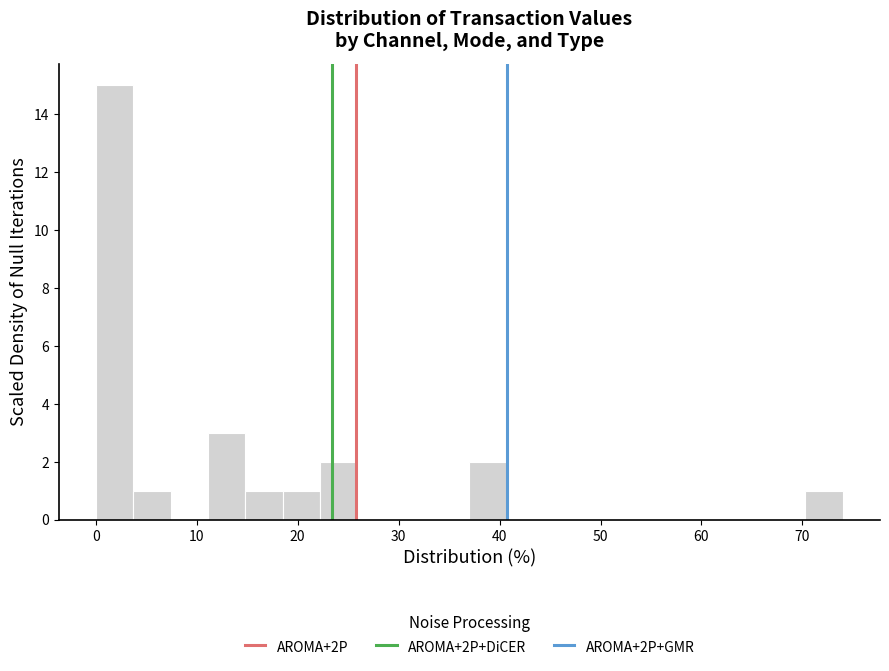

Around what value on the x-axis is the tallest bar? Give the approximate position of its centre, as read against the axis.

2